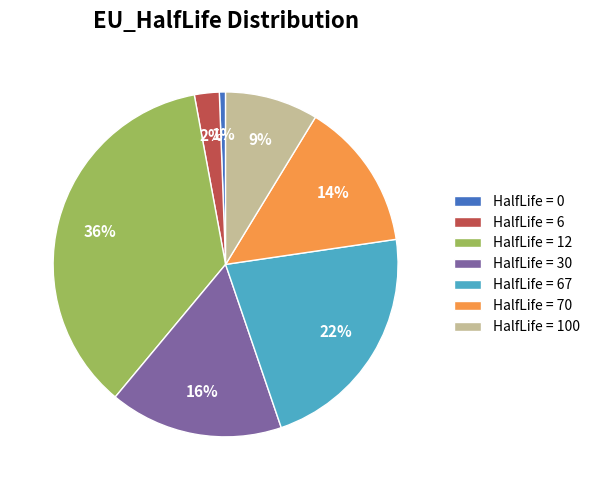

Which has a higher value, HalfLife = 100 or HalfLife = 30?

HalfLife = 30